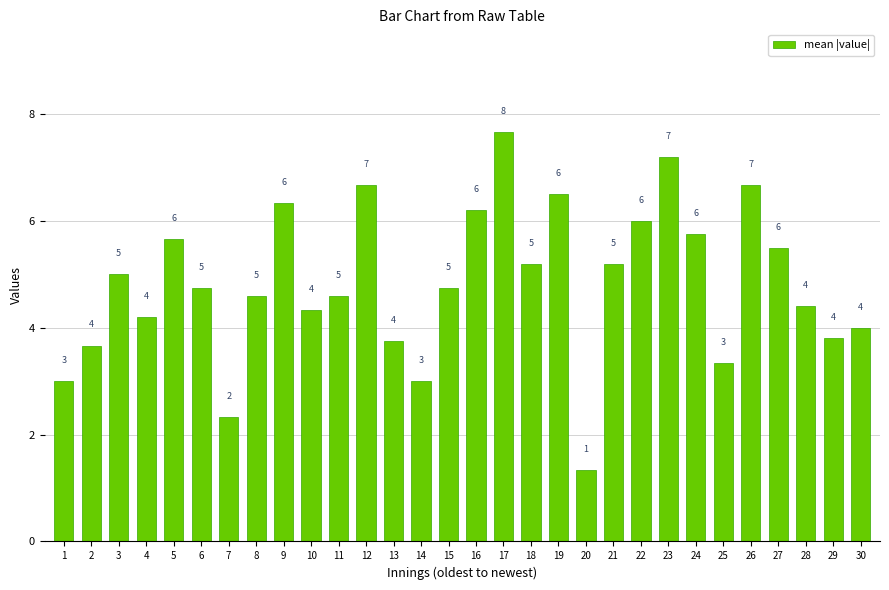

What is the greatest value displayed?

7.7